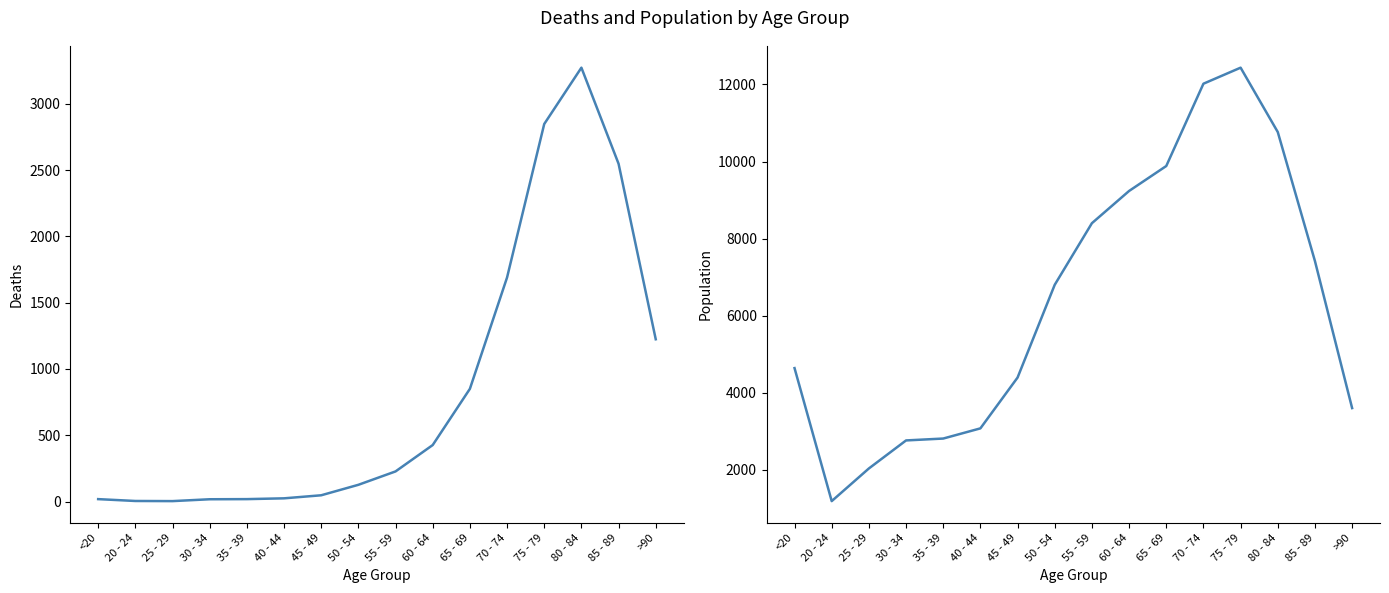

Is it true that Deaths equals 4 at 20 - 24?

True